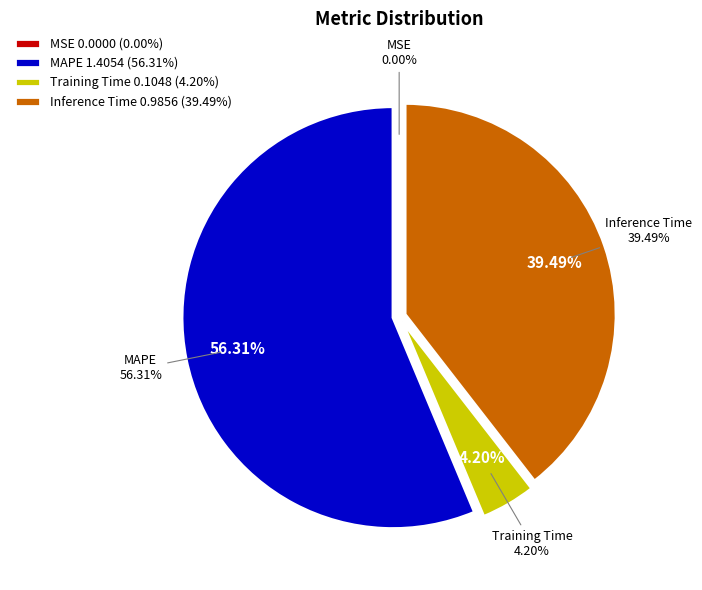

To the nearest percent, what is the combined percentage of Inference Time and MSE?

39%